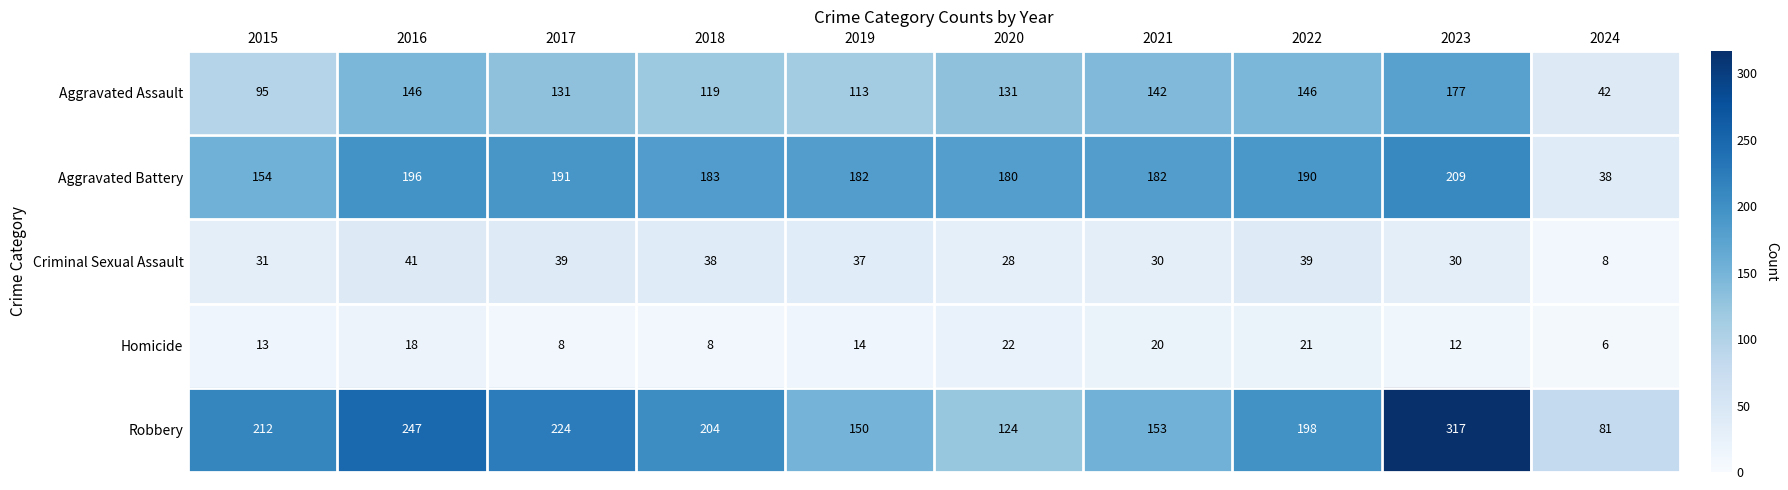

True or false: Homicide has a value of 5 at 2017.

False